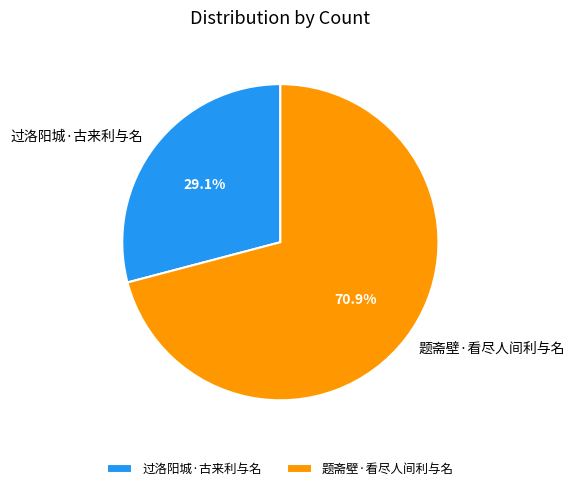

To the nearest percent, what is the difference between the 过洛阳城·古来利与名 and 题斋壁·看尽人间利与名 slice percentages?

42%